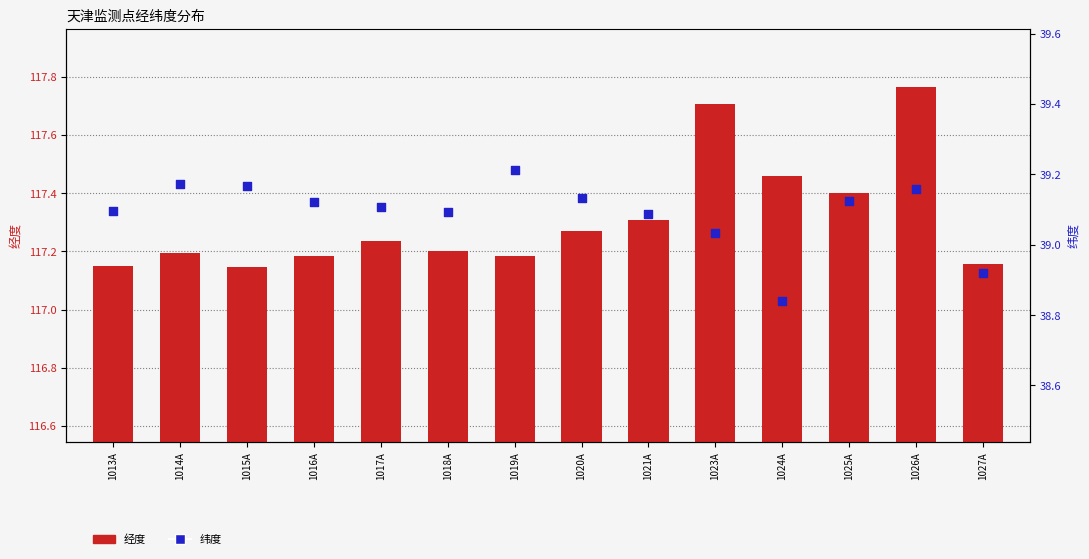

What are all the series names shown in the legend?

经度, 纬度